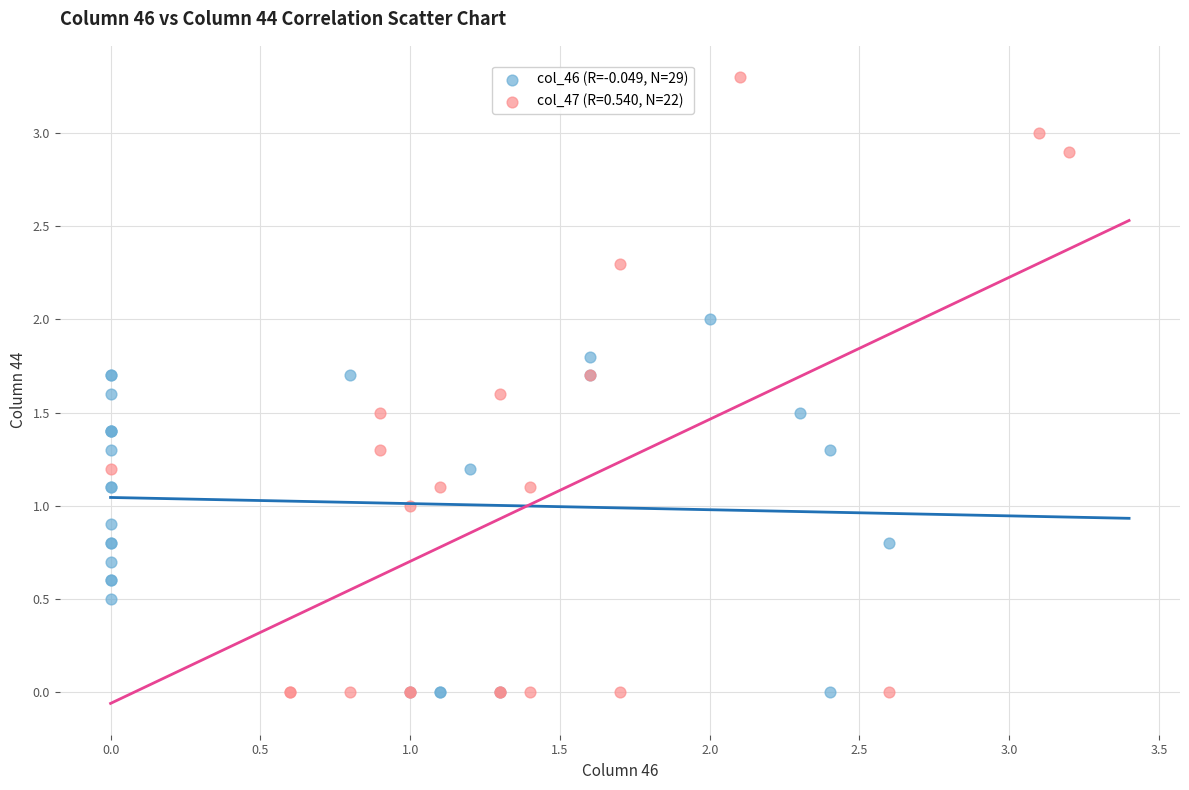

Which series has the widest spread of Y values?

col_47 (R=0.540, N=22)